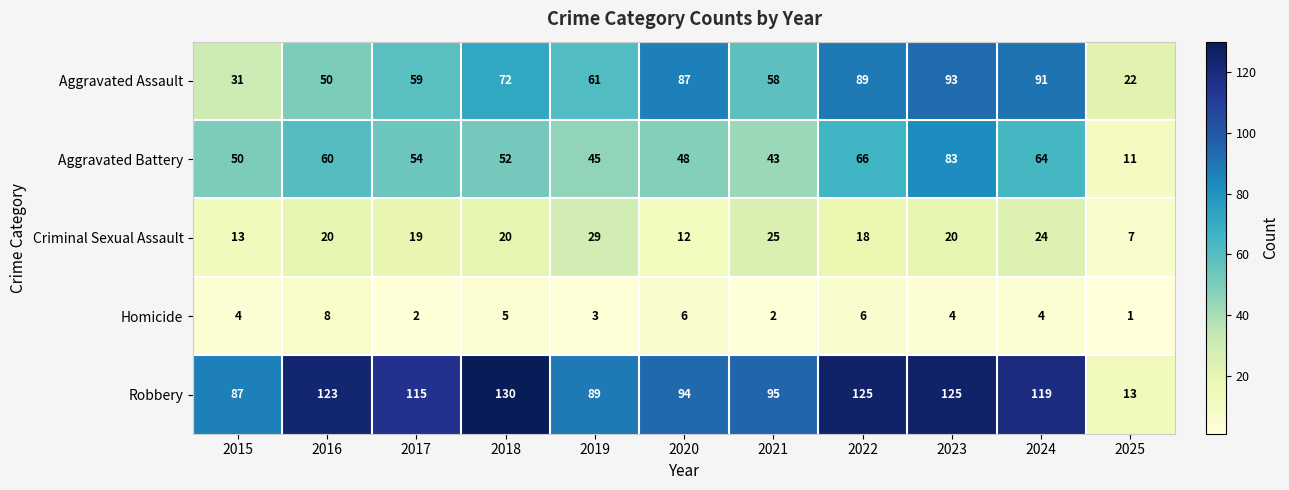

What is the greatest value displayed?

130